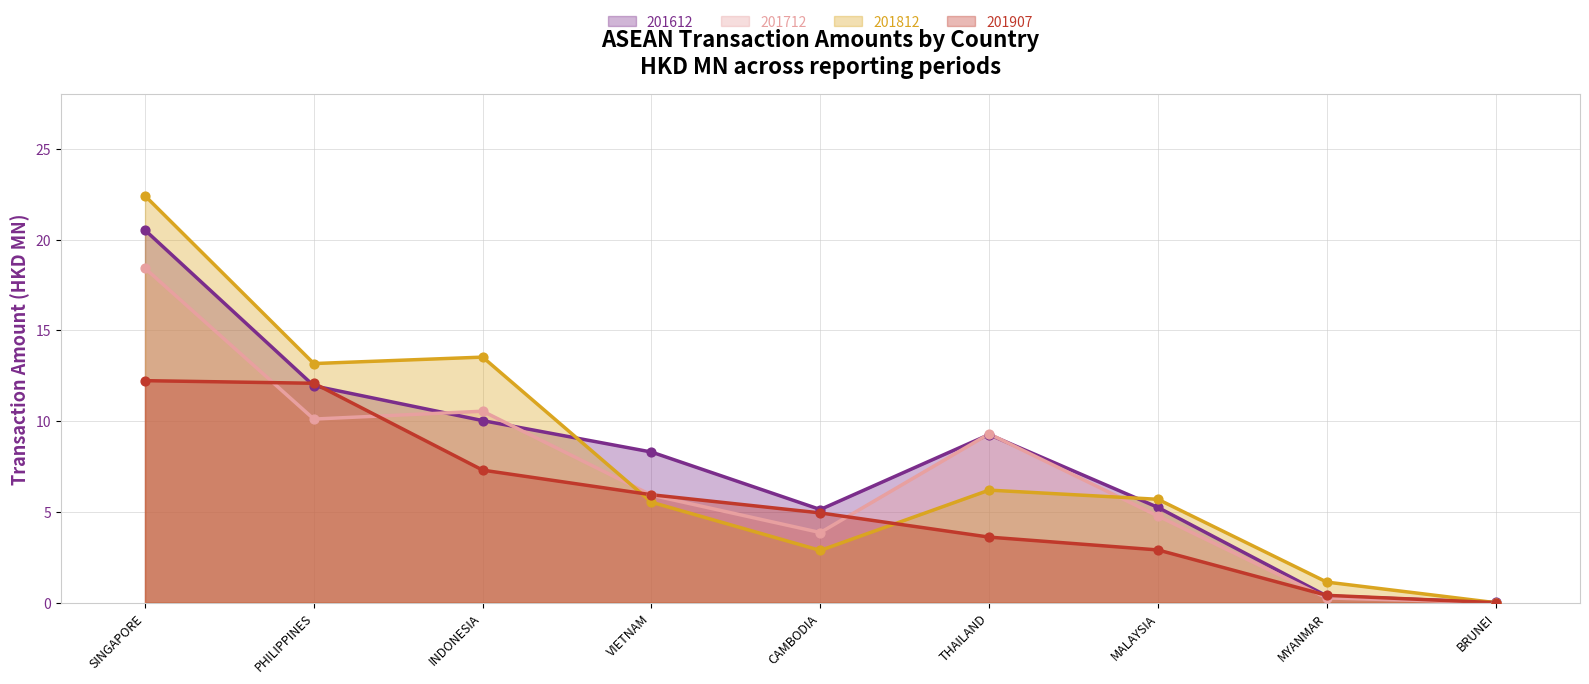

At how many categories does at least one series exceed 18?

1